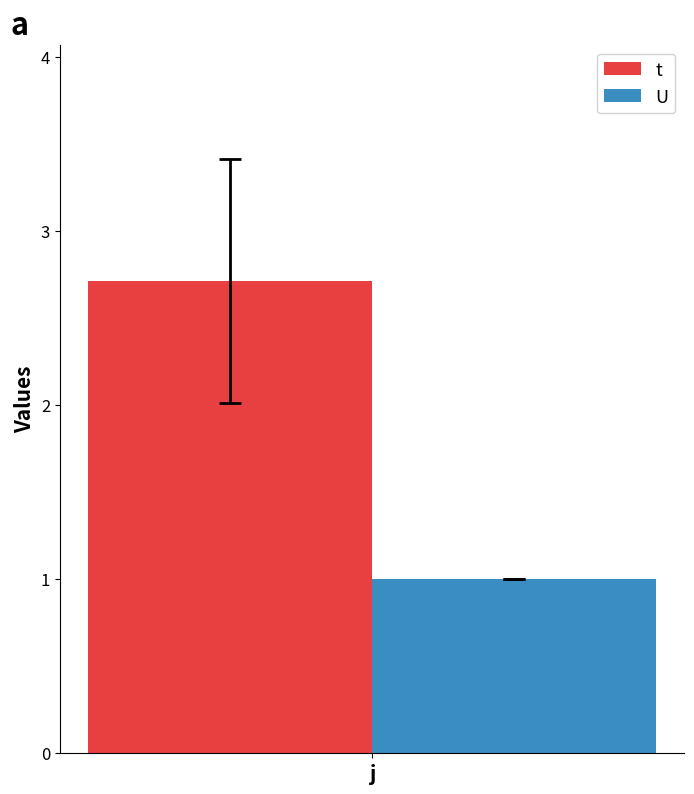

Reading left to right, what are all the values shown in this chart?

t: j=2.7
U: j=1.0